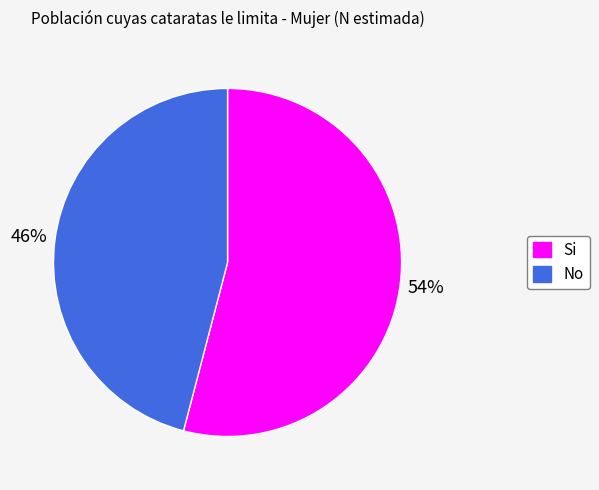

Is it true that Si is 54% of the pie?

True